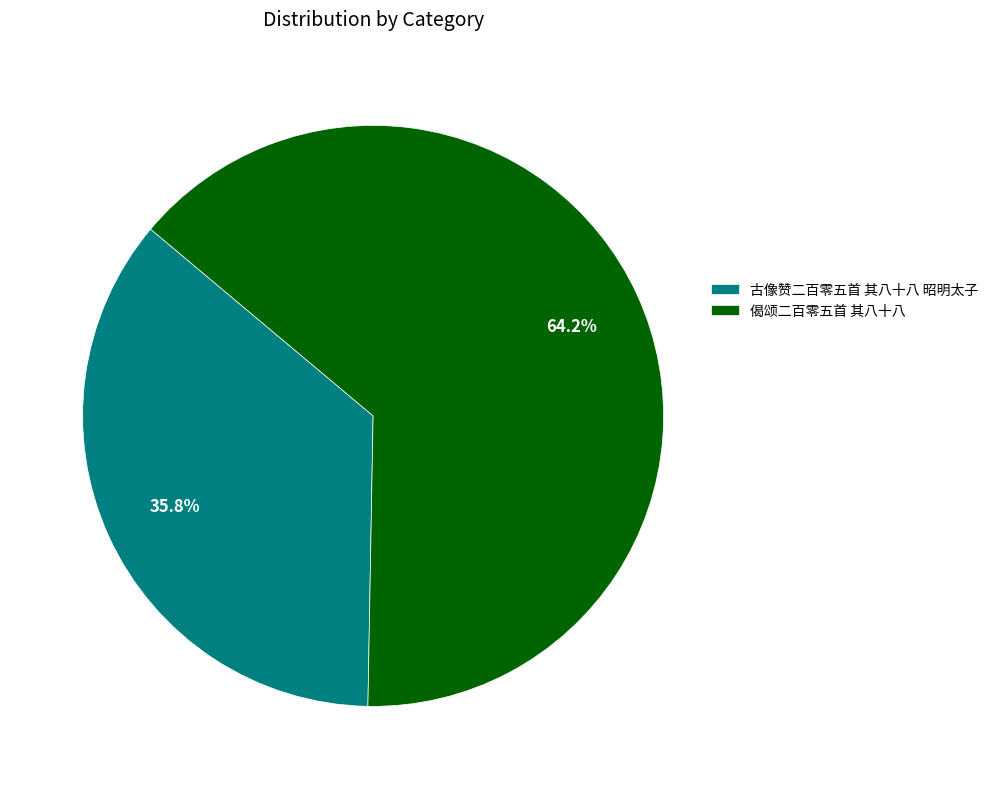

To the nearest percent, what is the average slice percentage?

50%